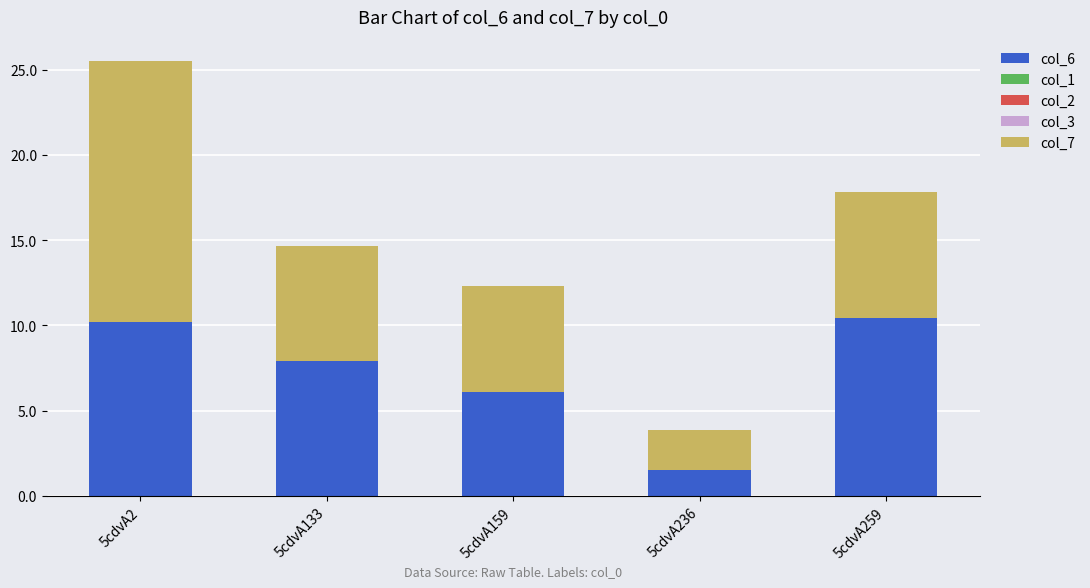

The value of col_6 at 5cdvA159 is 2.9. True or false?

False